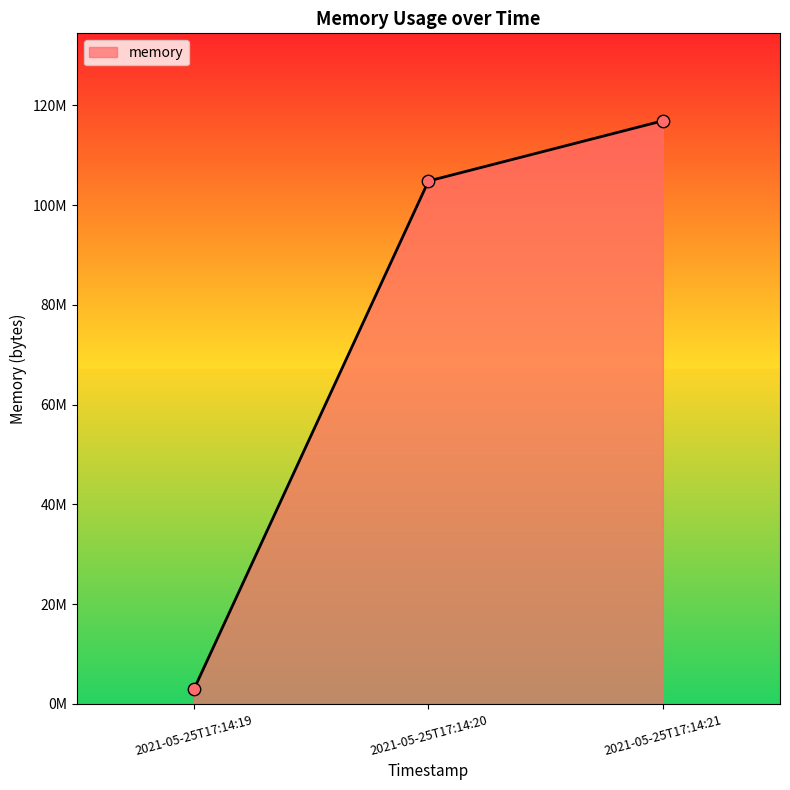

What is the change in value from 2021-05-25T17:14:19 to 2021-05-25T17:14:21?

+113864704